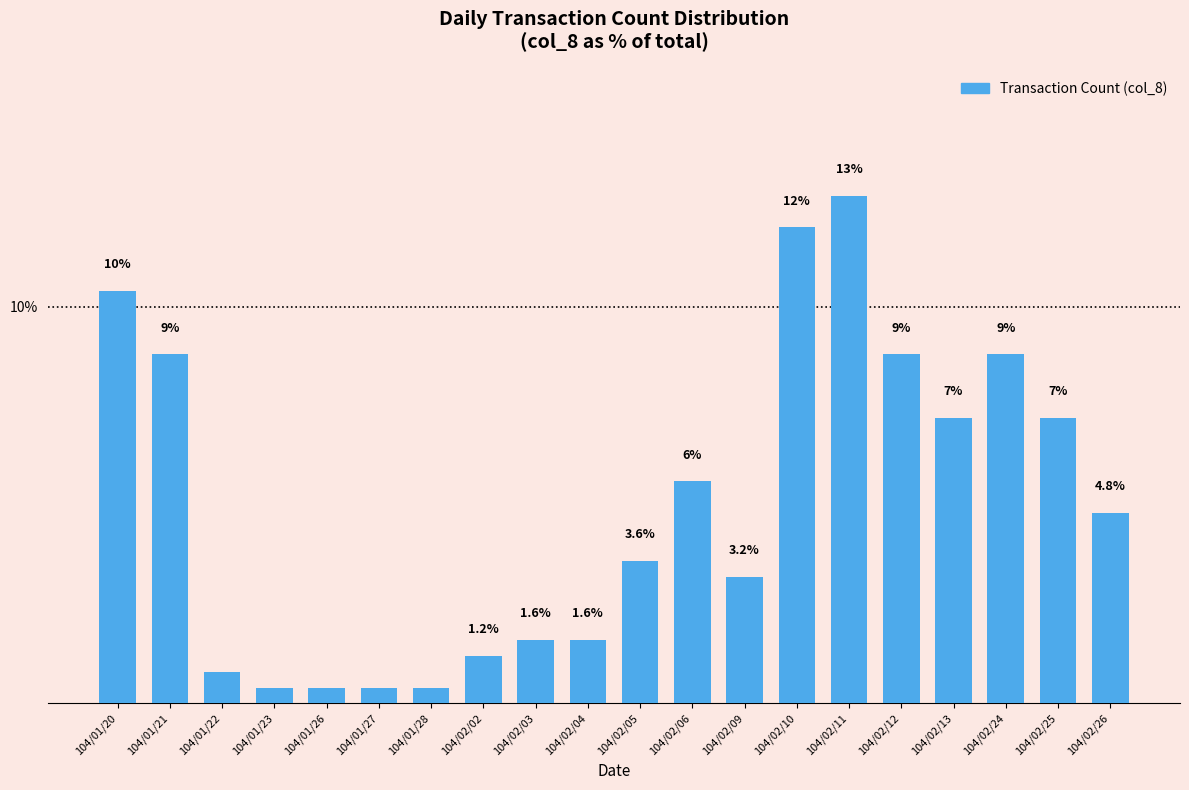

Are the bars grouped side by side (vs. stacked)?

No